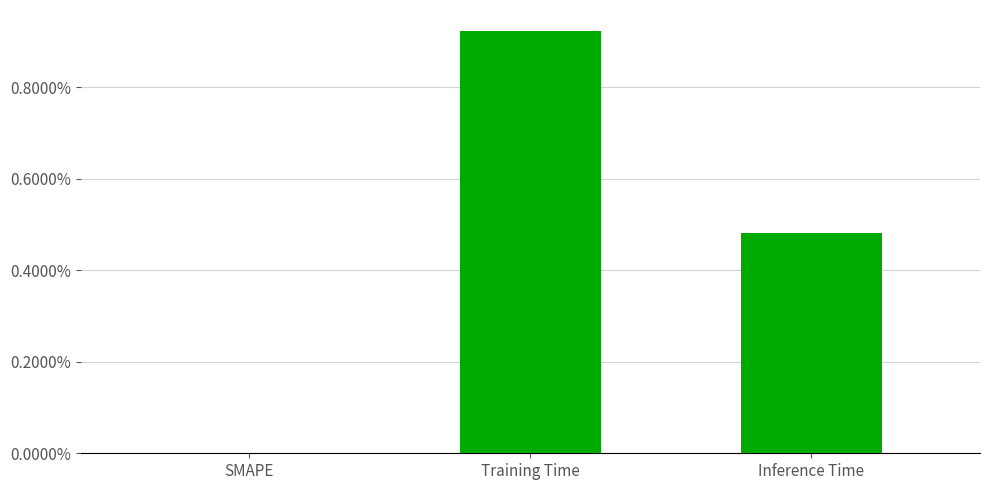

True or false: the data shows -0.0 at SMAPE.

False